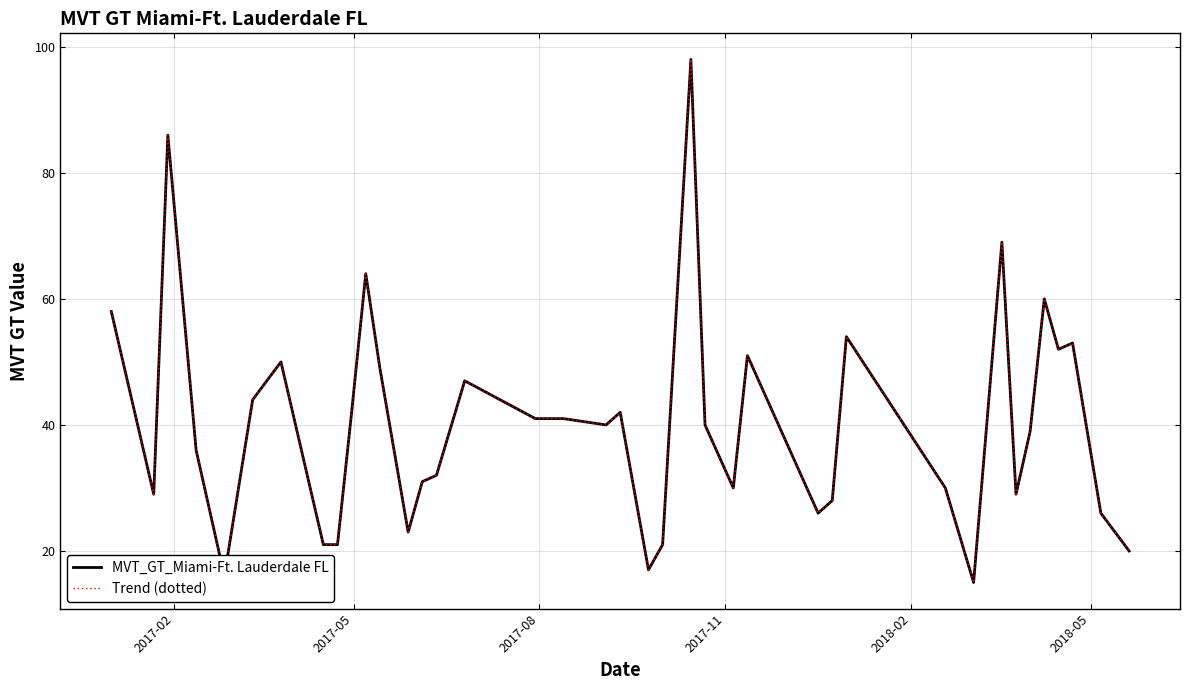

Reading left to right, list all the values displayed in this chart.

MVT_GT_Miami-Ft. Lauderdale FL: 58	29	86	36	16	44	50	21	21	42	64	49	36	23	31	32	47	41	41	40	42	17	21	98	40	30	51	26	28	54	30	15	69	29	39	60	52	53	26	20
Trend (dotted): 58	29	86	36	16	44	50	21	21	42	64	49	36	23	31	32	47	41	41	40	42	17	21	98	40	30	51	26	28	54	30	15	69	29	39	60	52	53	26	20